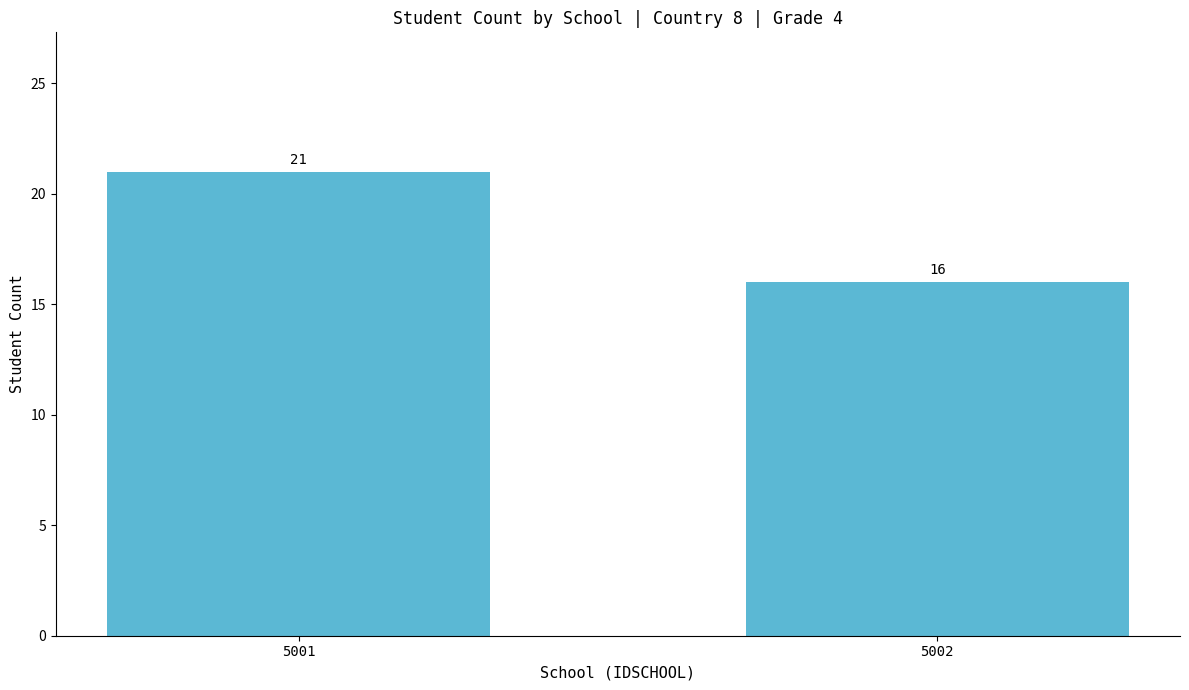

What is the sum of all values?

37